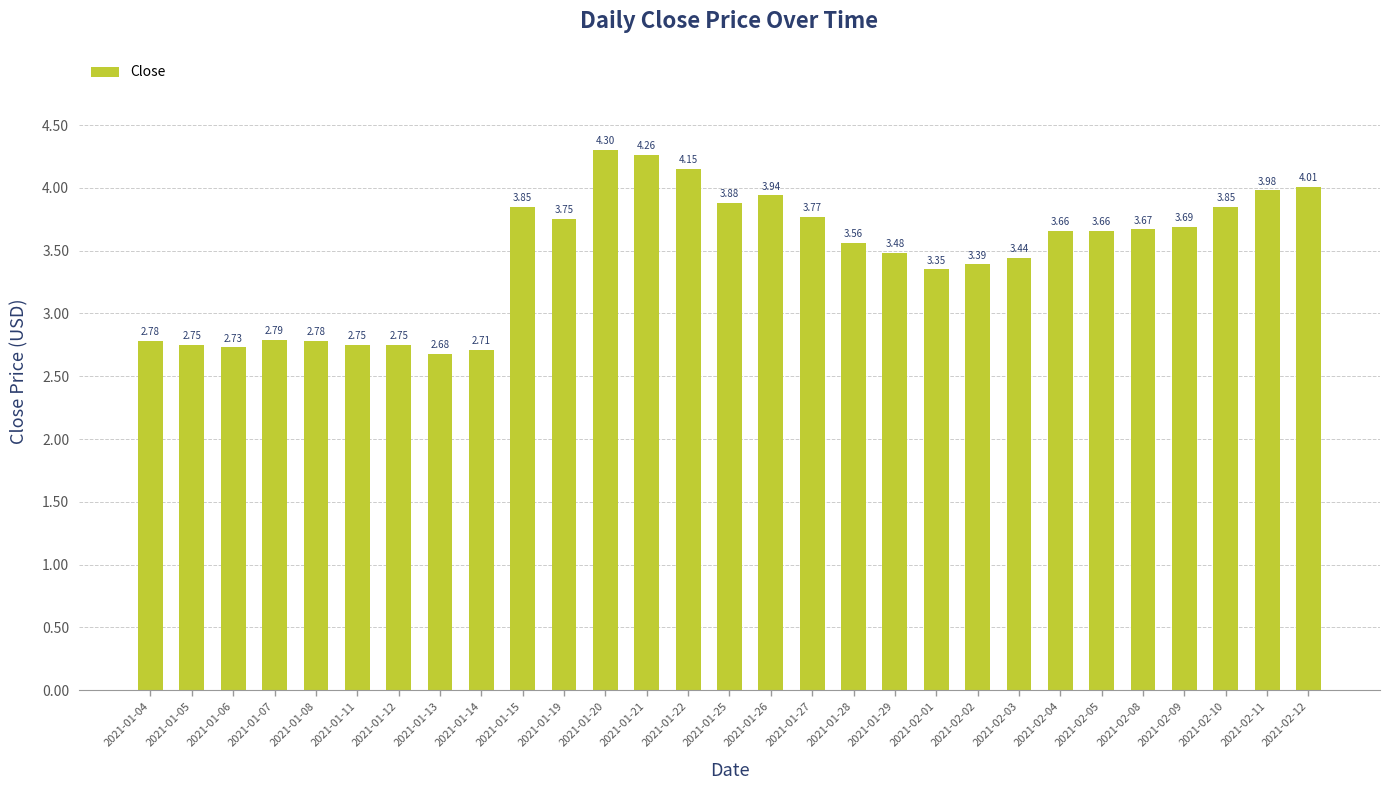

The chart shows a value of 2.8 at 2021-01-05. True or false?

True